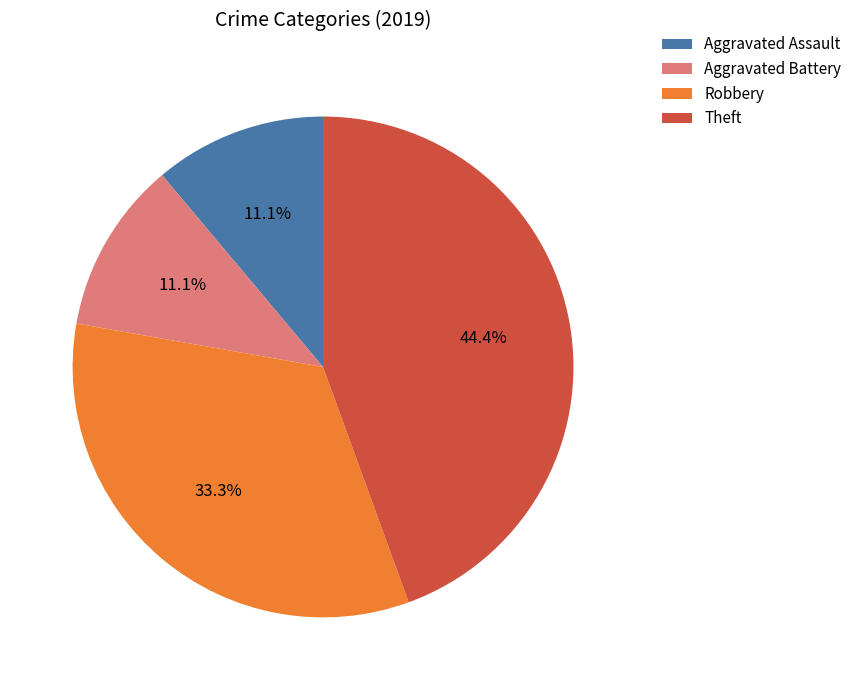

To the nearest percent, what is the combined percentage of Aggravated Battery and Aggravated Assault?

22%